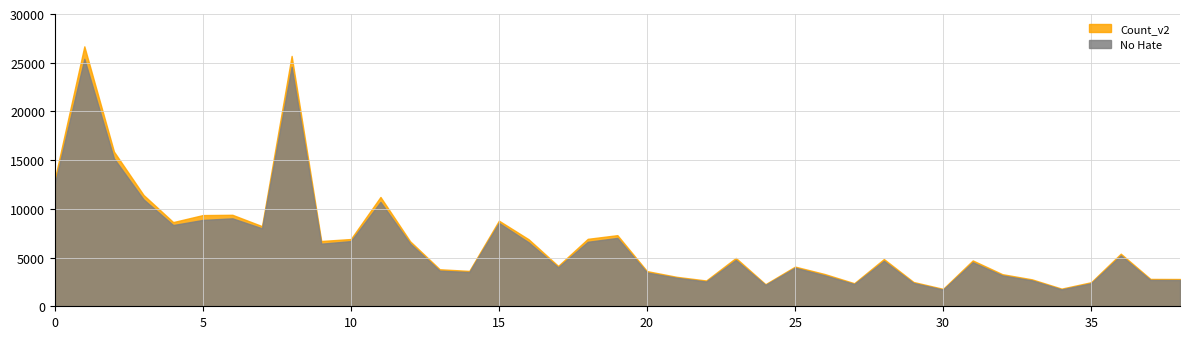

What is the average value of the No Hate series?

6467